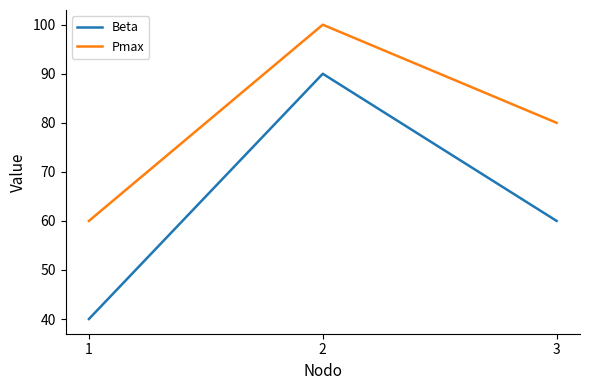

What is the spread (max minus min) of values at 2?

10